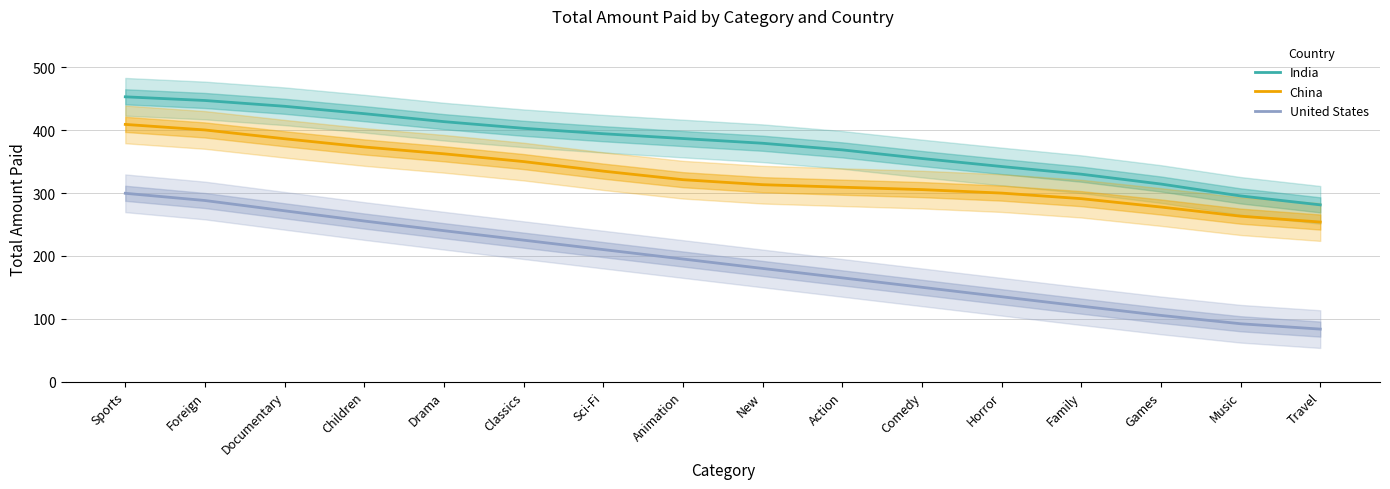

Is the value of China at Action greater than the value of United States at Action?

Yes